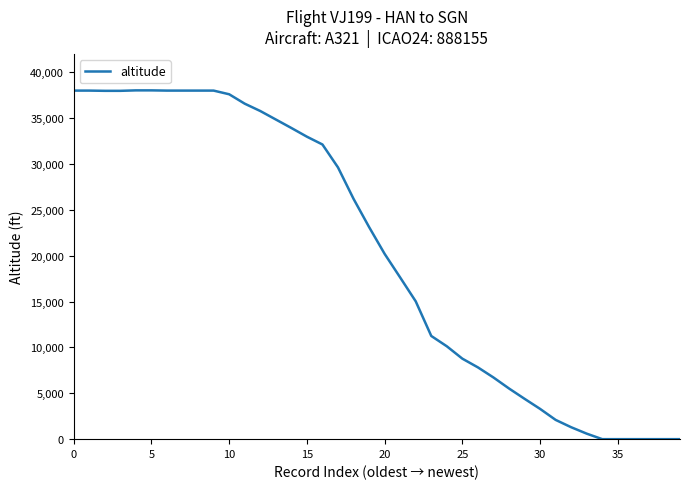

What is the difference between the maximum and minimum values?

38025